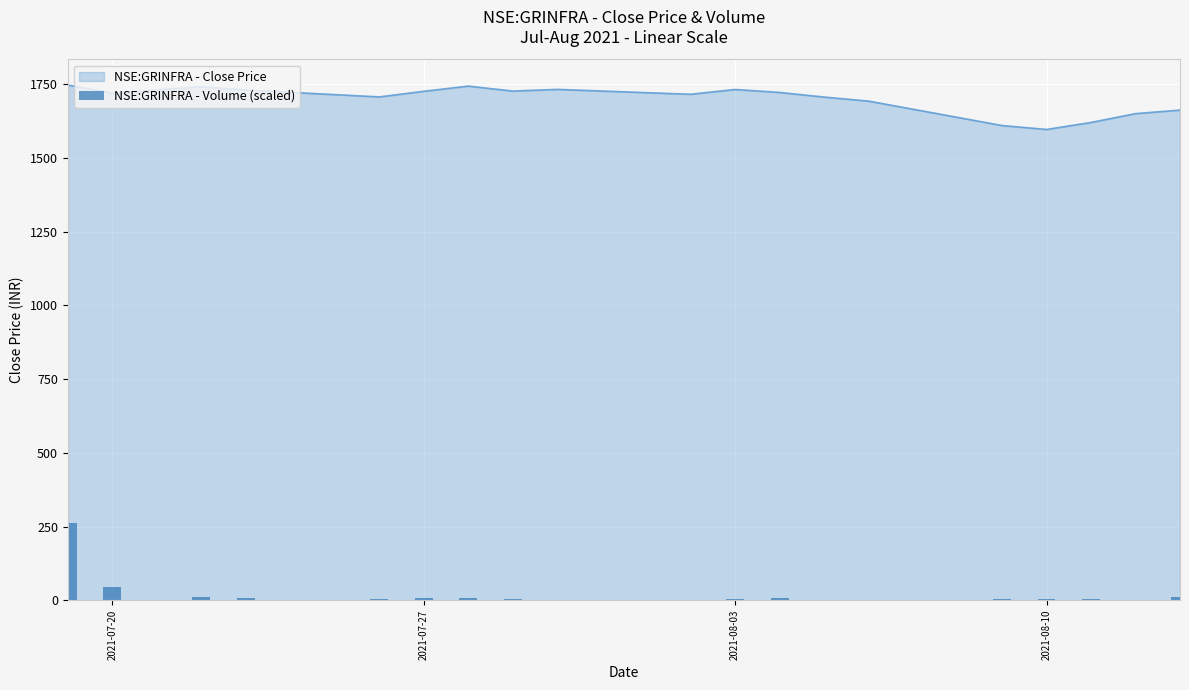

What is the minimum value for NSE:GRINFRA - Close Price?

1596.4